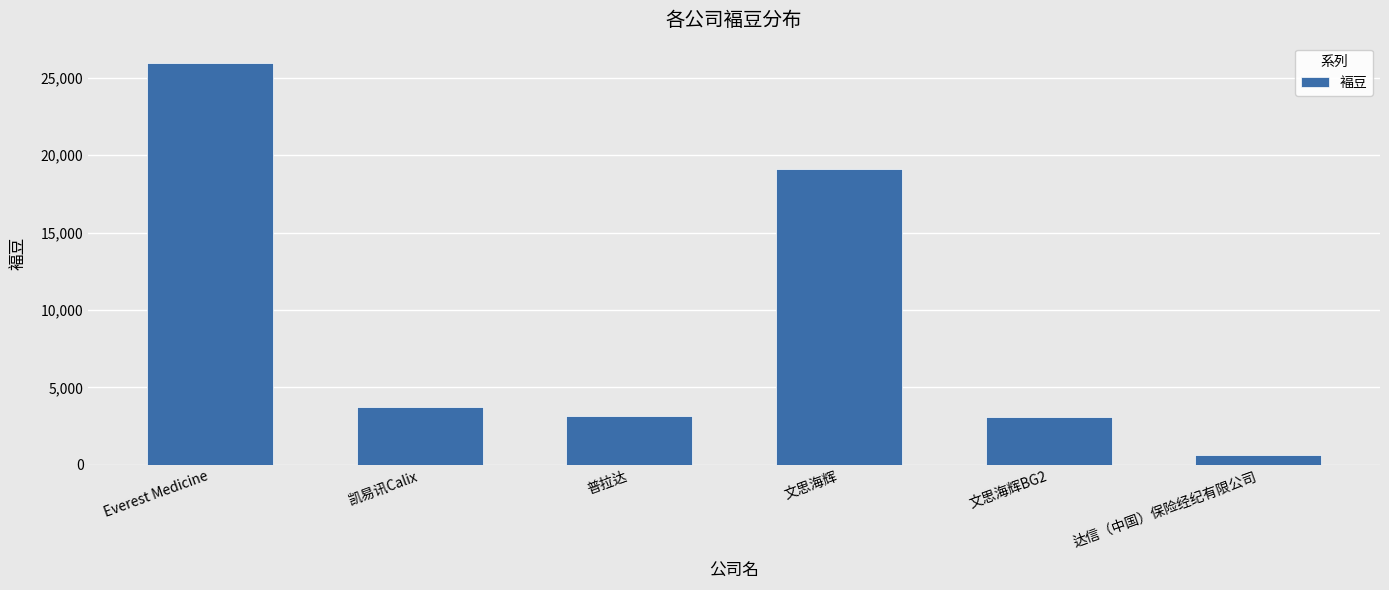

Where is the data nearest to the value 13312?

文思海辉